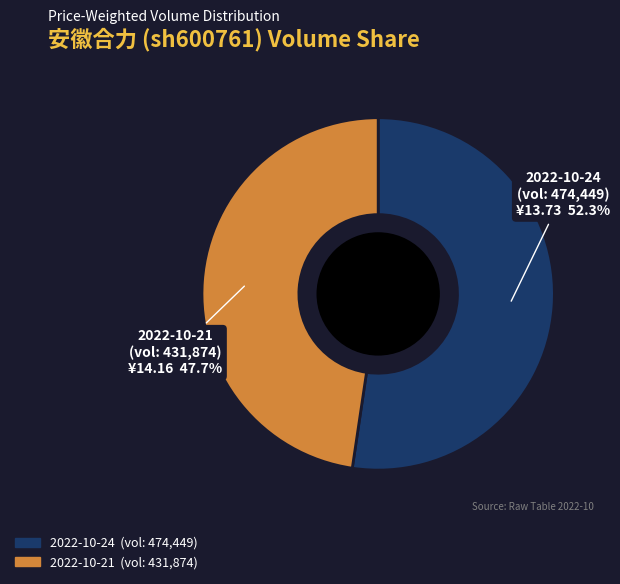

Is there any slice that represents more than half of the pie?

Yes